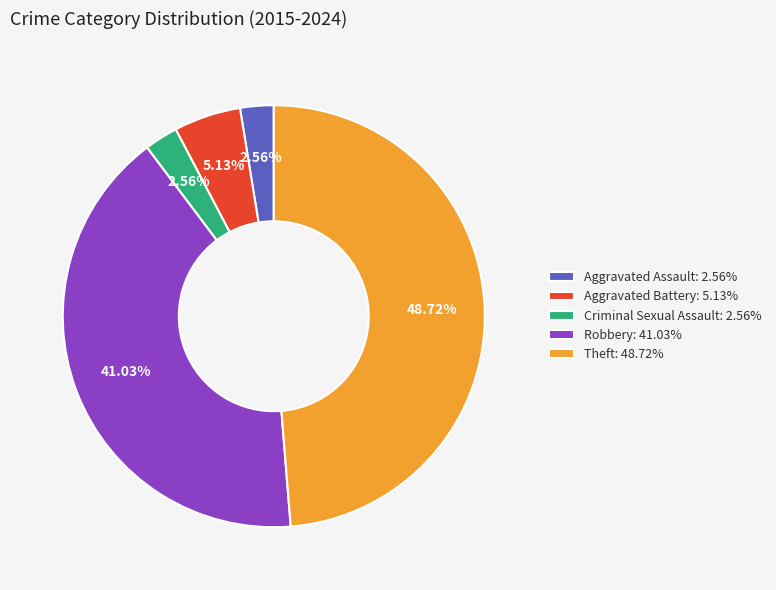

Do Aggravated Battery and Aggravated Assault together represent more than half of the pie?

No